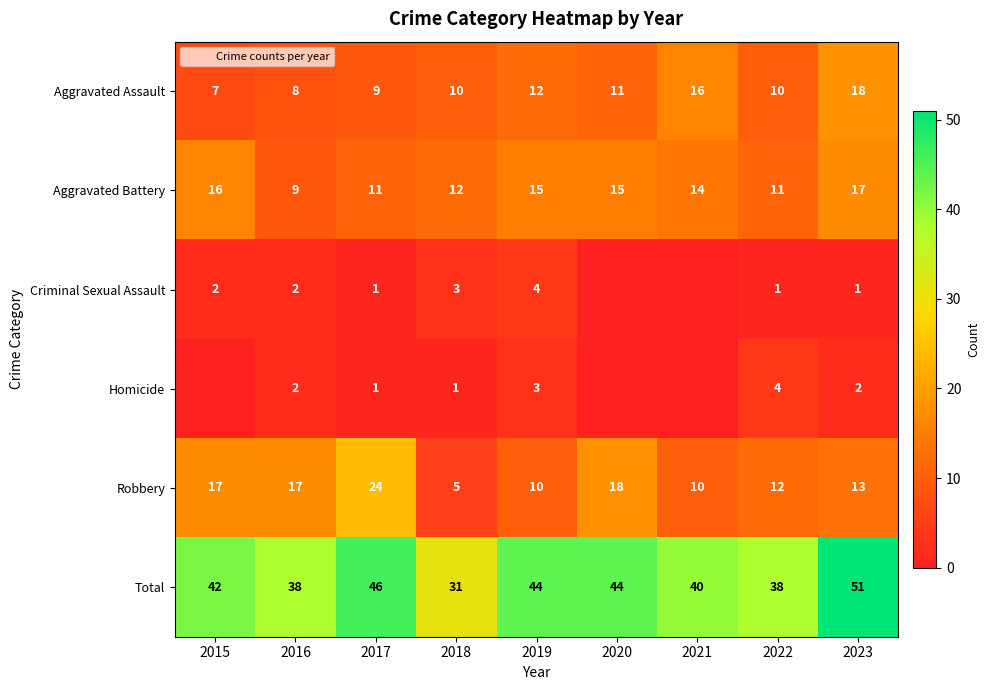

At which label does Robbery reach its peak?

2017